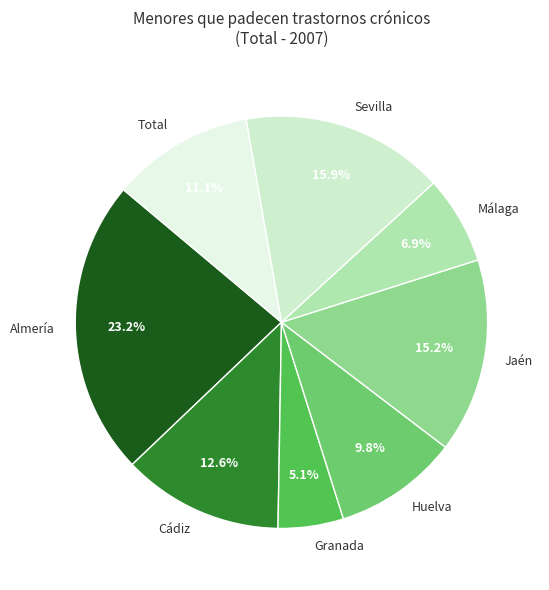

Rank the categories by value from lowest to highest.

Granada, Málaga, Huelva, Total, Cádiz, Jaén, Sevilla, Almería